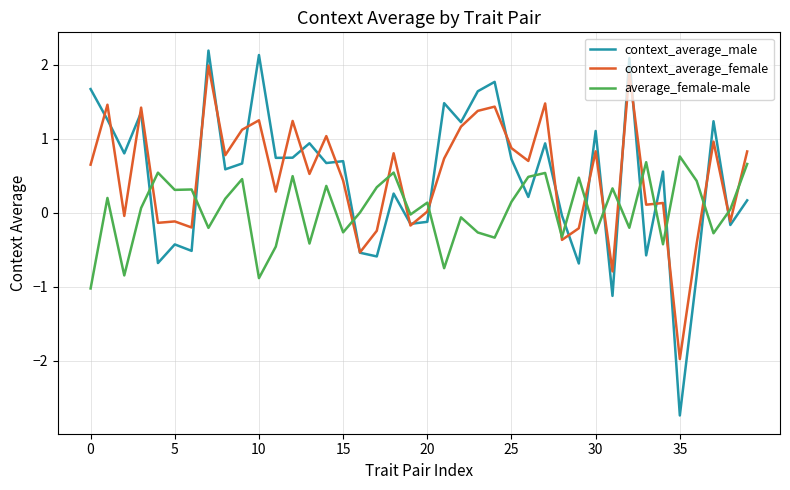

Which series has the widest spread of values?

context_average_male